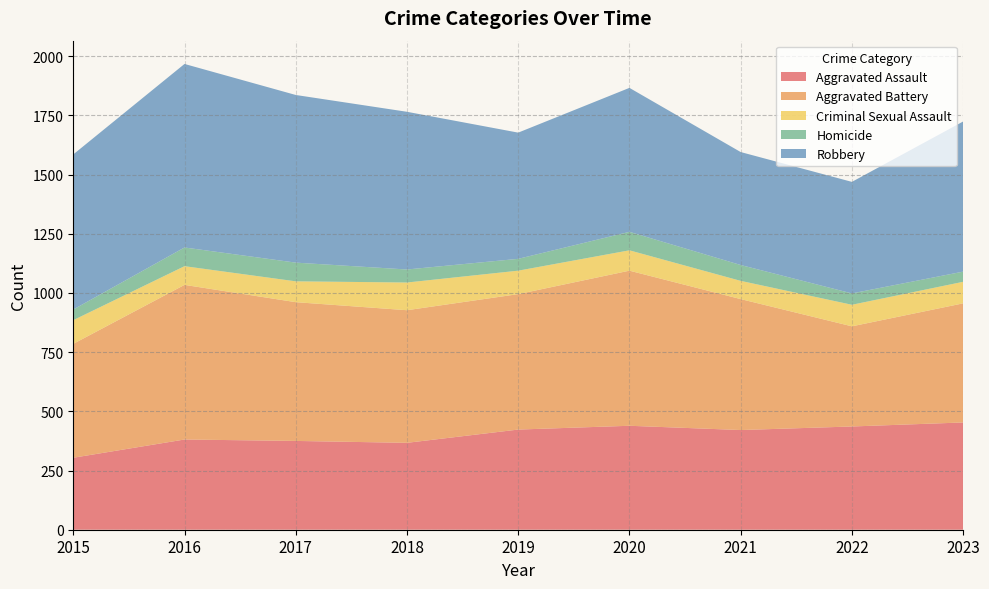

Reading left to right, list all the values displayed in this chart.

Aggravated Assault: 2015=304	2016=381	2017=375	2018=367	2019=423	2020=439	2021=421	2022=436	2023=453
Aggravated Battery: 2015=481	2016=653	2017=586	2018=560	2019=572	2020=655	2021=553	2022=423	2023=503
Criminal Sexual Assault: 2015=100	2016=79	2017=88	2018=117	2019=99	2020=86	2021=77	2022=91	2023=91
Homicide: 2015=45	2016=79	2017=79	2018=55	2019=50	2020=78	2021=67	2022=48	2023=43
Robbery: 2015=655	2016=775	2017=708	2018=666	2019=533	2020=608	2021=477	2022=471	2023=634